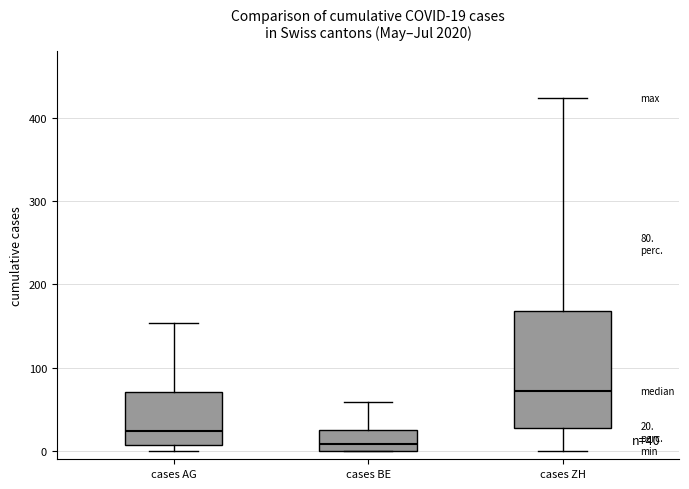

Which box has the highest median line?

cases ZH